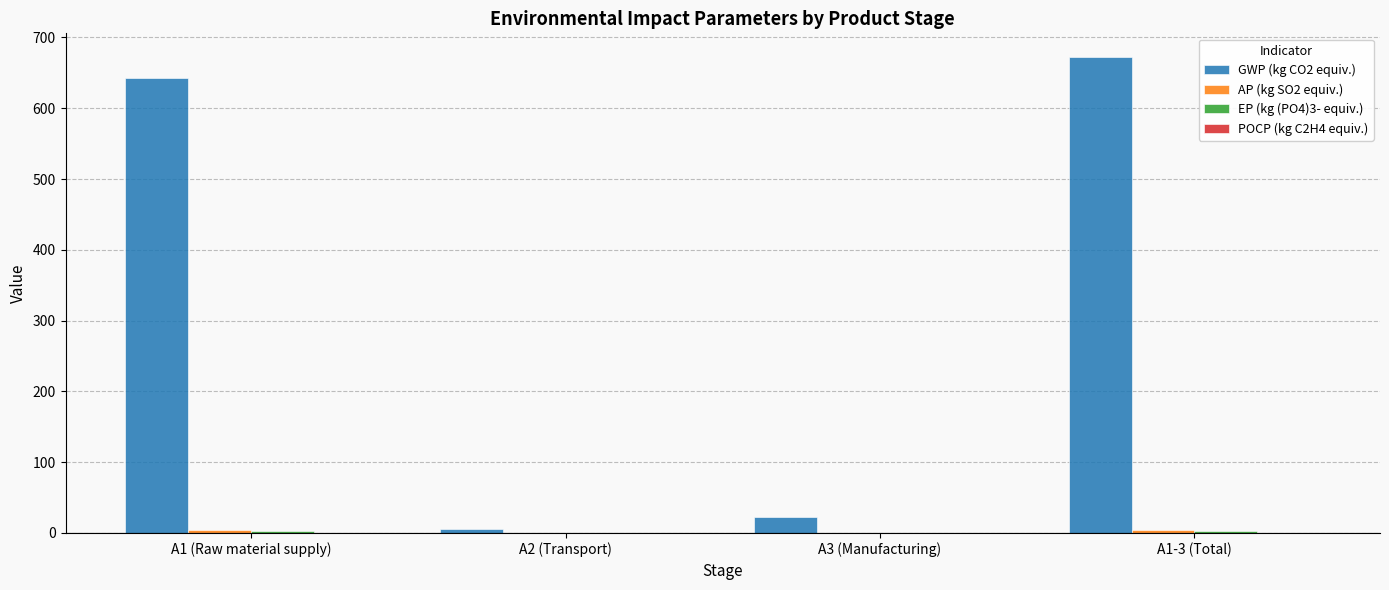

Which series has the largest total across all categories?

GWP (kg CO2 equiv.)